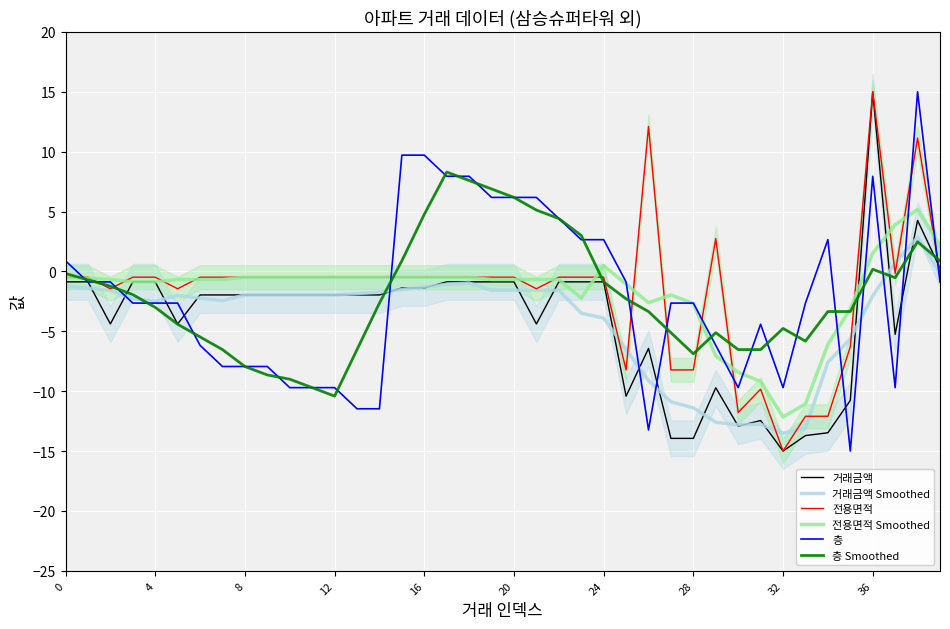

What is the sum of the 층 values at 22 and 30?

-5.3